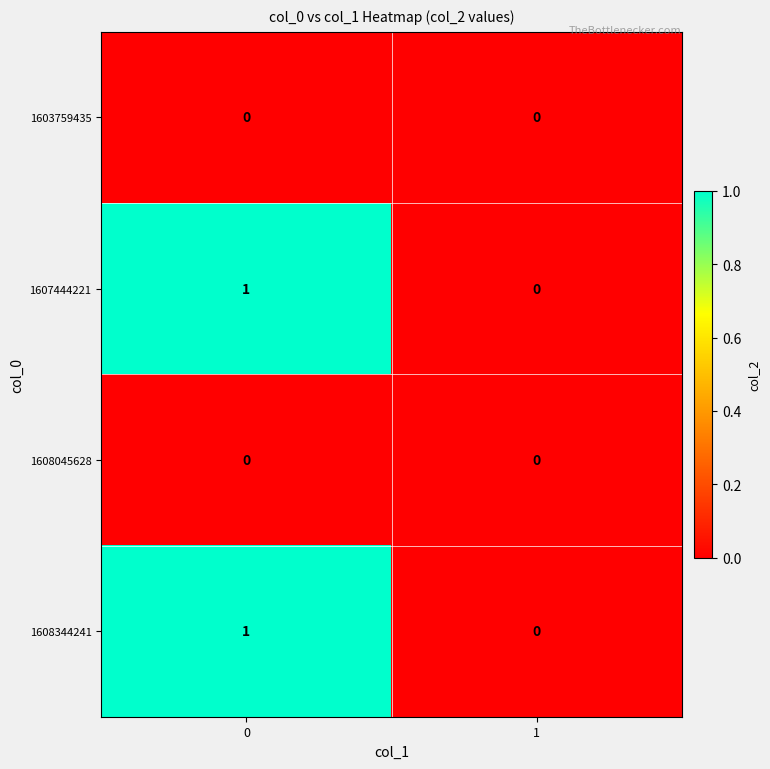

Reading left to right, what are all the values shown in this chart?

1603759435: 0=0	1=0
1607444221: 0=1	1=0
1608045628: 0=0	1=0
1608344241: 0=1	1=0